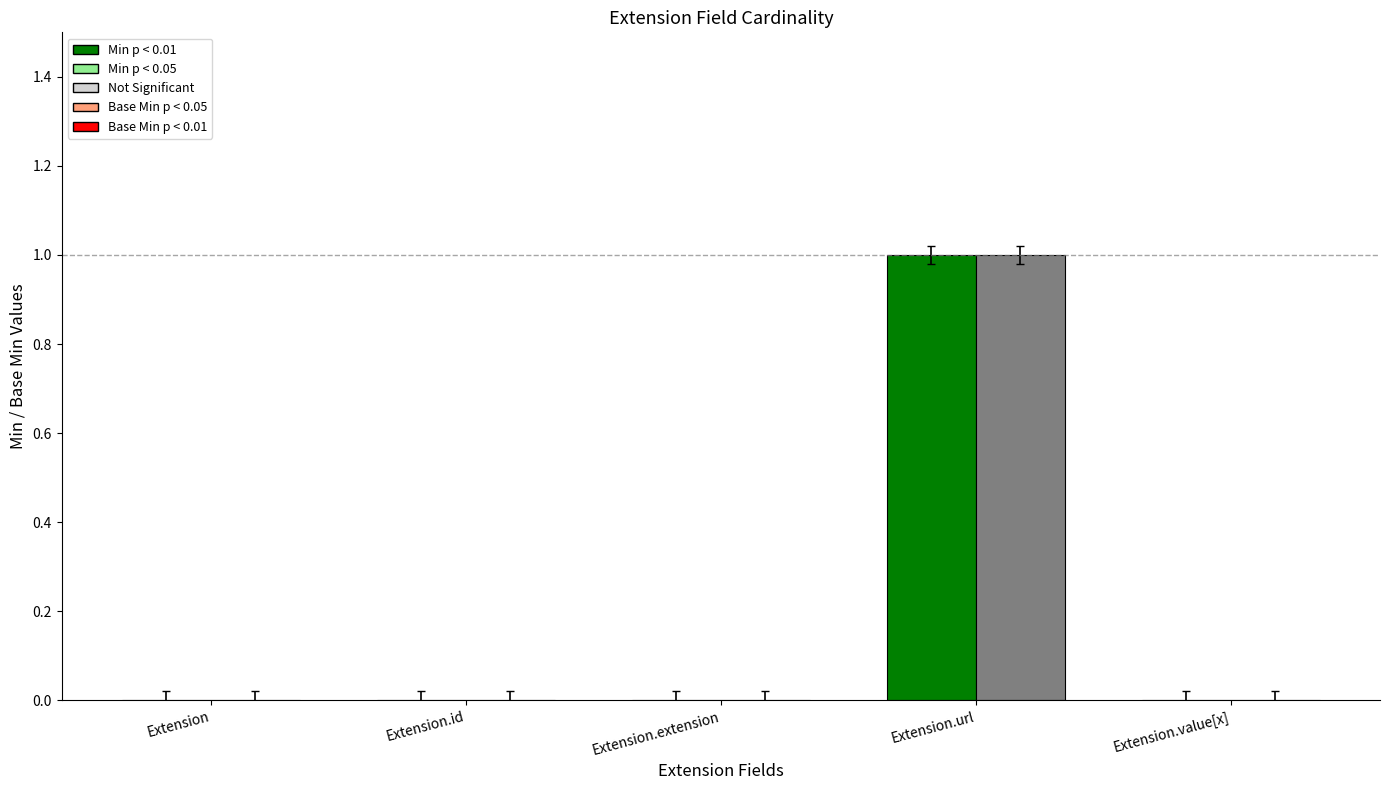

Are the bars horizontal?

No